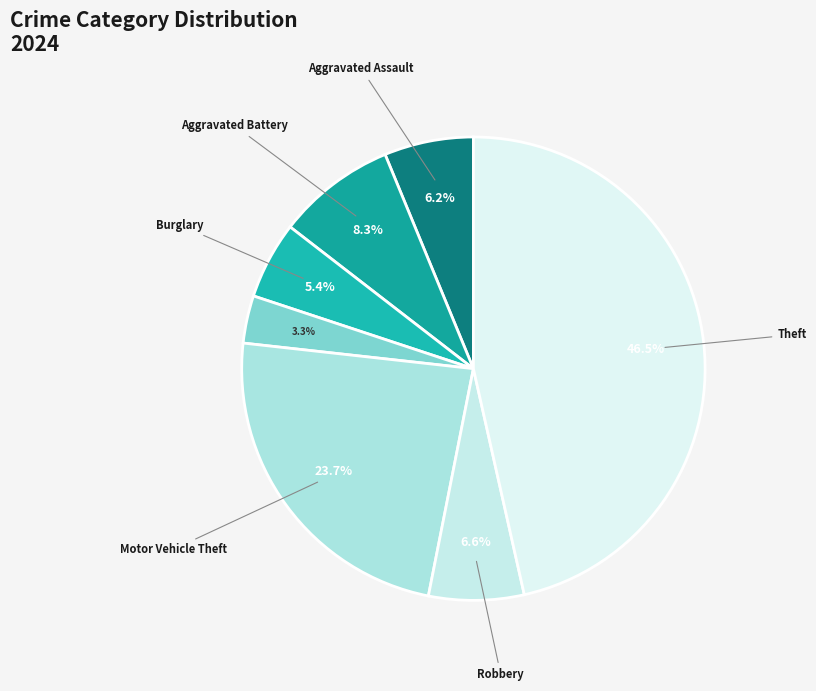

To the nearest percent, what is the average slice percentage?

14%